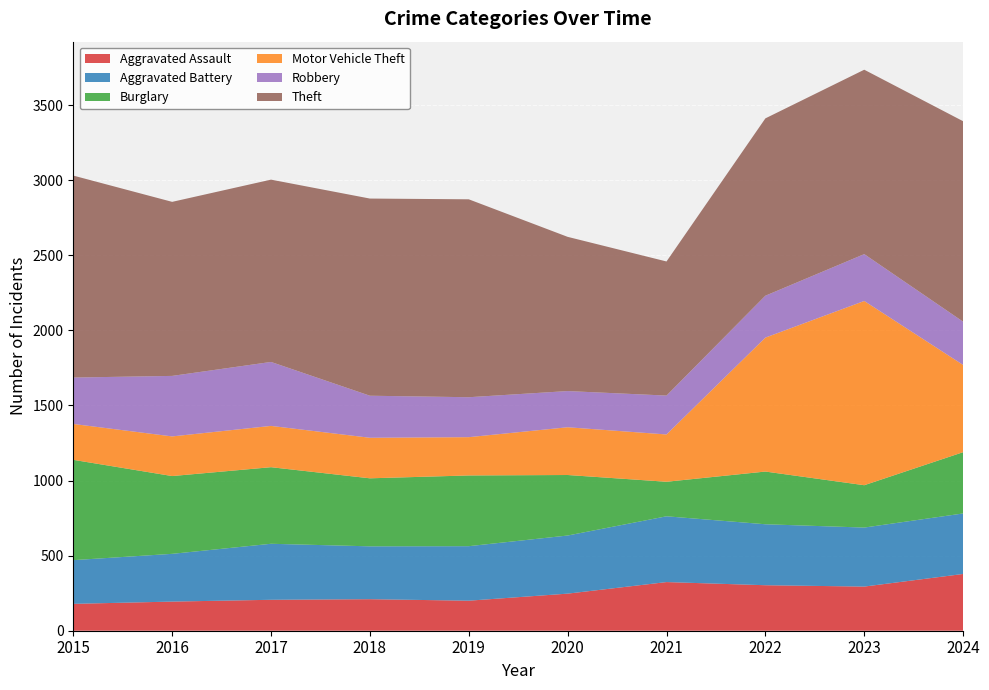

Reading left to right, list all the values displayed in this chart.

Aggravated Assault: 2015=179	2016=194	2017=206	2018=210	2019=200	2020=247	2021=324	2022=303	2023=294	2024=378
Aggravated Battery: 2015=291	2016=318	2017=373	2018=352	2019=363	2020=387	2021=438	2022=406	2023=393	2024=403
Burglary: 2015=668	2016=518	2017=510	2018=453	2019=471	2020=403	2021=230	2022=351	2023=282	2024=408
Motor Vehicle Theft: 2015=239	2016=264	2017=275	2018=270	2019=255	2020=318	2021=315	2022=892	2023=1227	2024=581
Robbery: 2015=309	2016=403	2017=426	2018=280	2019=266	2020=241	2021=259	2022=279	2023=312	2024=288
Theft: 2015=1345	2016=1159	2017=1214	2018=1313	2019=1318	2020=1027	2021=893	2022=1181	2023=1228	2024=1335